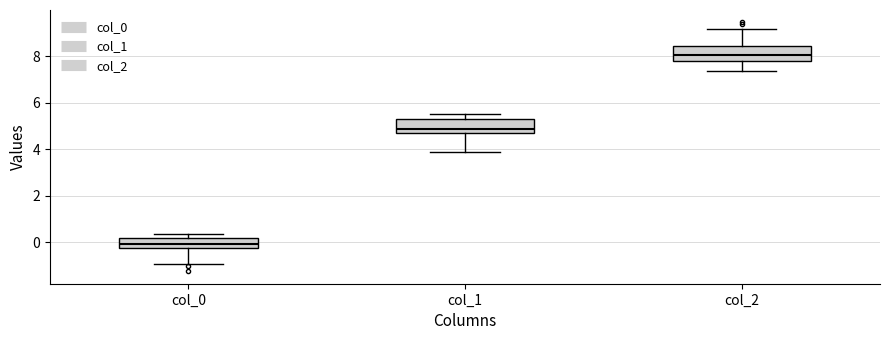

Reading left to right, read every box against the y-axis: the position of its median line, the range the box covers, and the ends of its whiskers. The values are not printed on the chart, so give them approximately, as read against the axis.

col_0: median 0.0, box -0.2 to 0.2, whiskers -1.0 to 0.4
col_1: median 4.8 (just above the box's lower edge), box 4.8 to 5.2, whiskers 3.8 to 5.6
col_2: median 8.0, box 7.8 to 8.4, whiskers 7.4 to 9.2